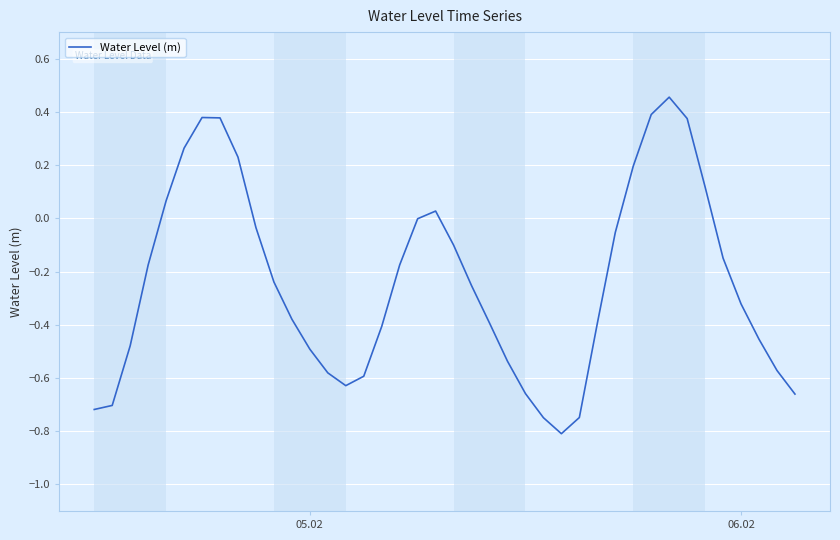

How many lines are shown in the chart?

1